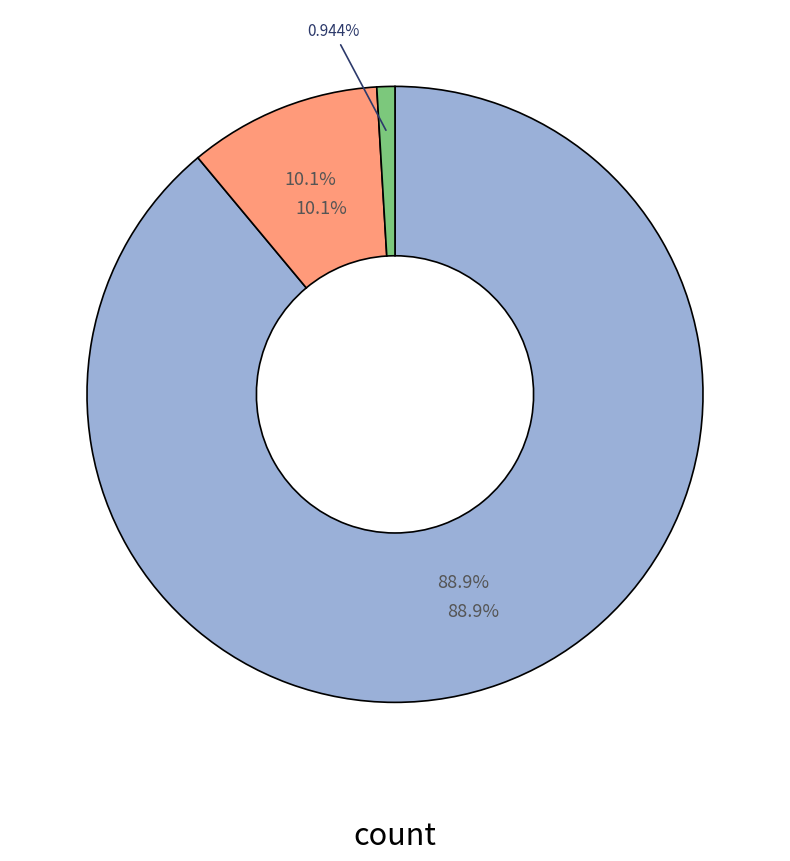

Count the number of slices in the pie.

5